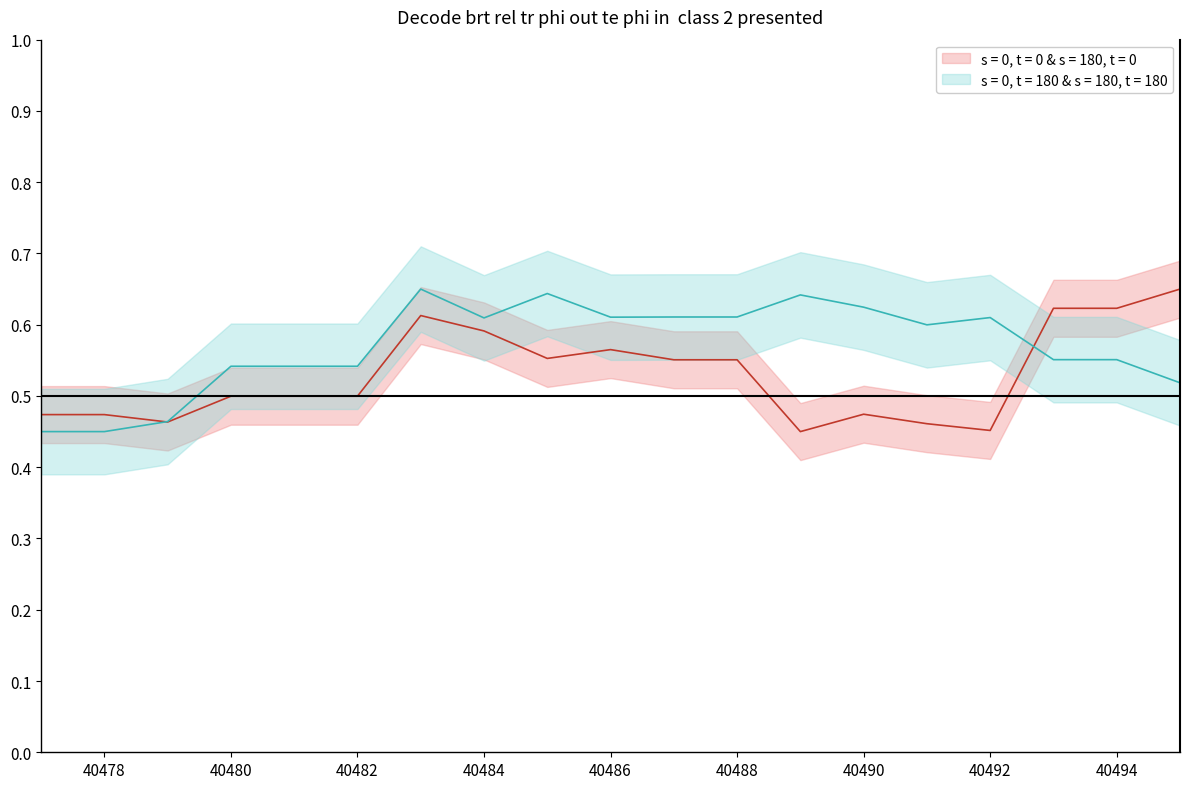

How many interior local valleys does the longitude series have?

3